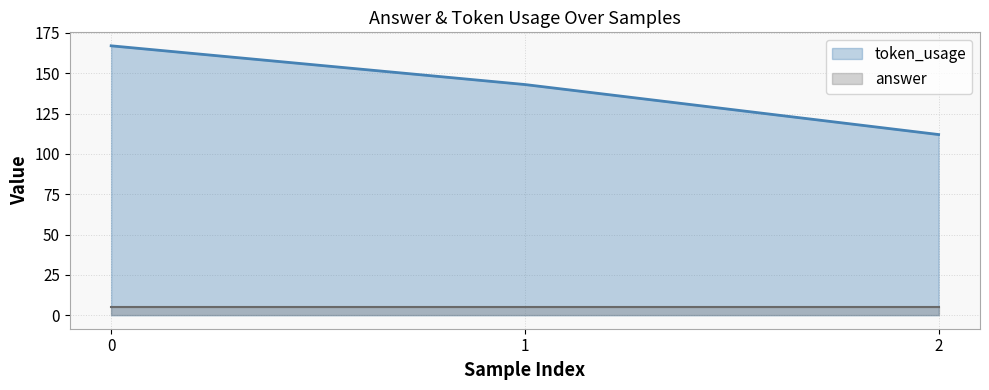

Rank the categories by value from highest to lowest.

0, 1, 2